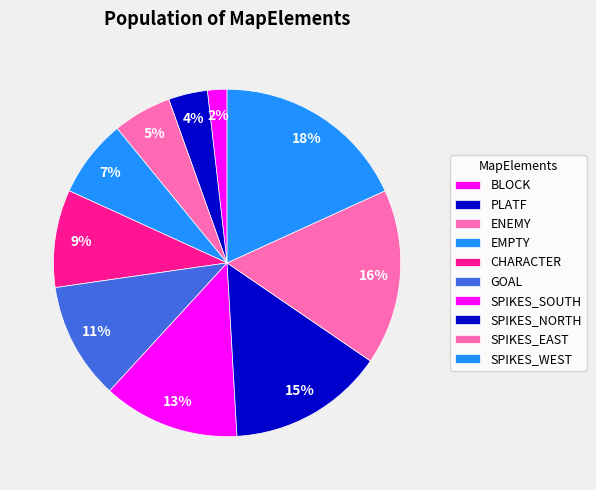

Which has a higher value, SPIKES_NORTH or GOAL?

SPIKES_NORTH